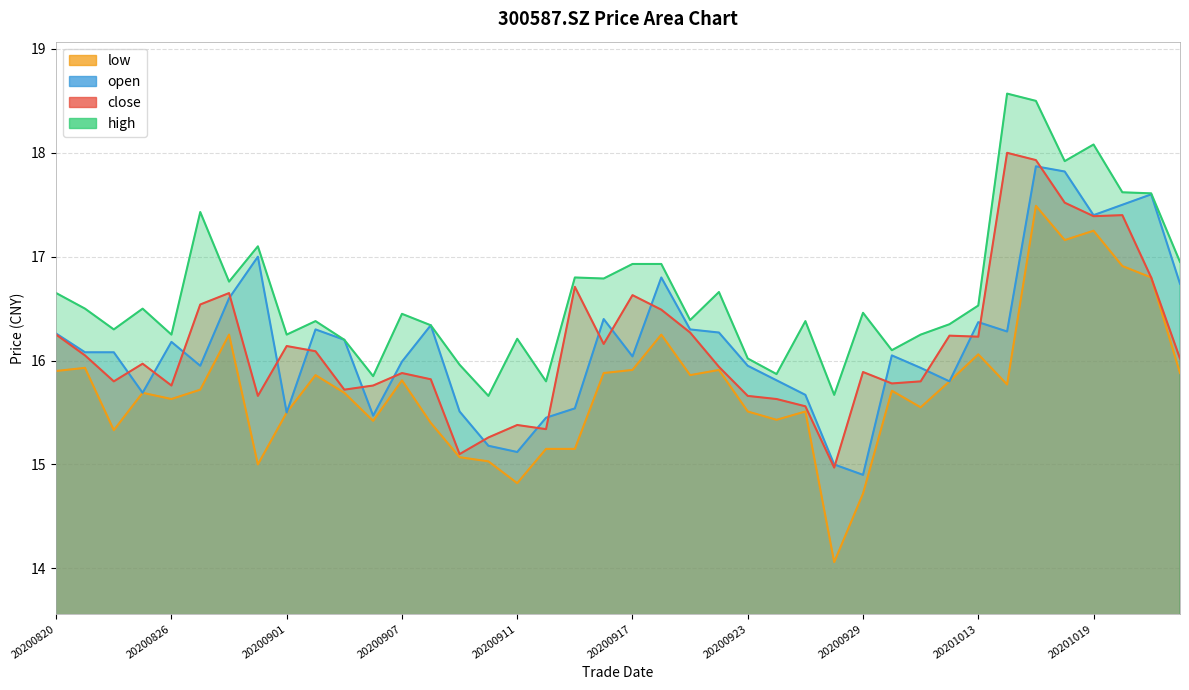

How many interior local valleys does the high series have?

13